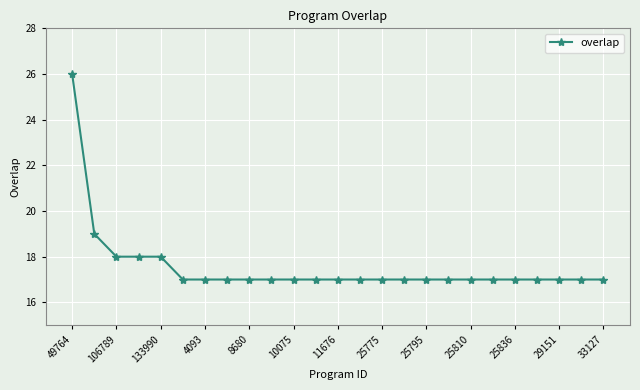

What is the value of the 1st point from the left?

26